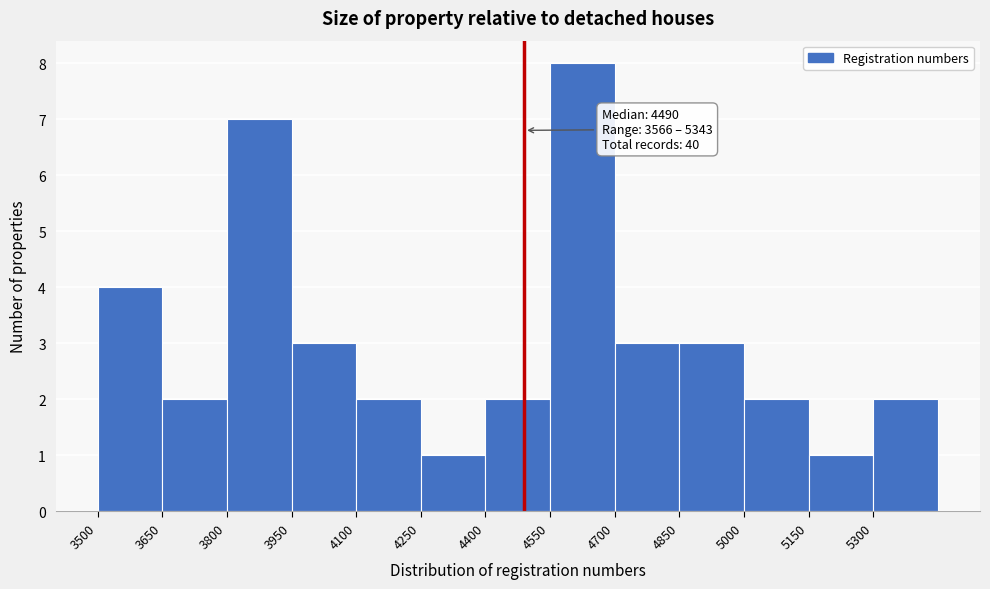

Which range on the x-axis has the tallest bar?

4550 to 4700